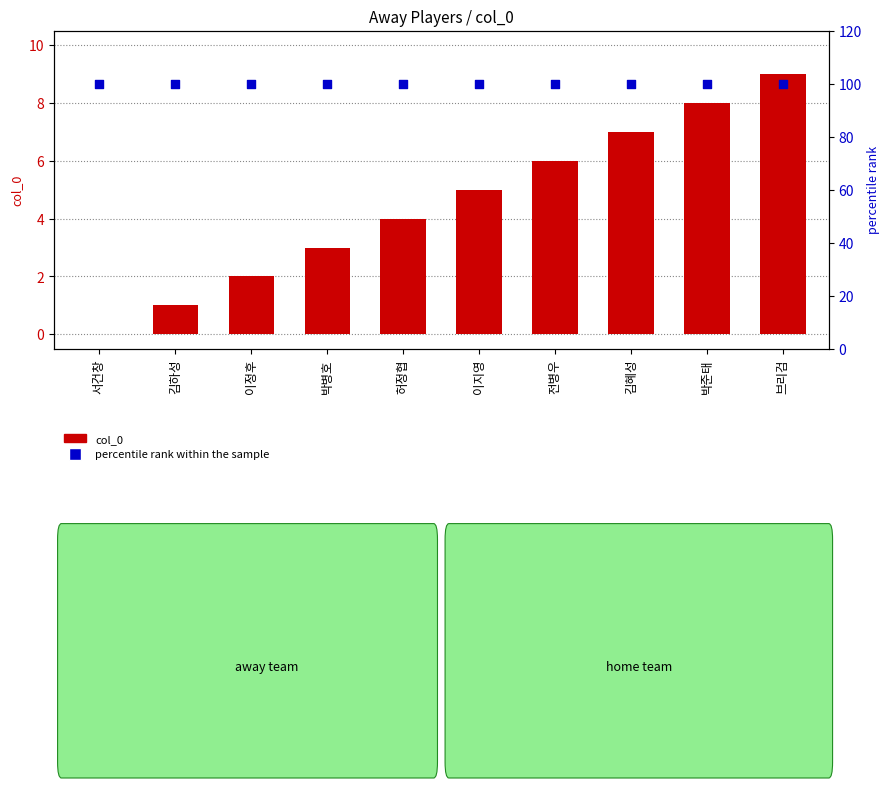

What is the total value across all series at 전병우?

106